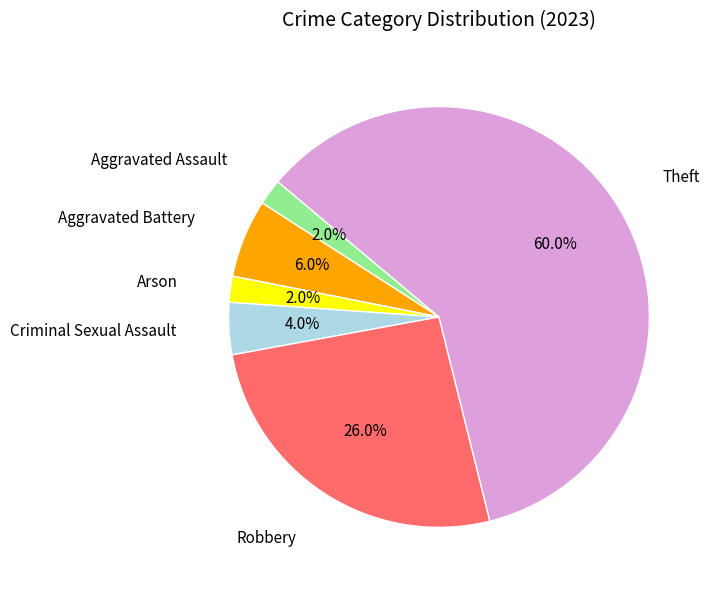

To the nearest percent, what is the difference between the largest and smallest slice percentages?

58%